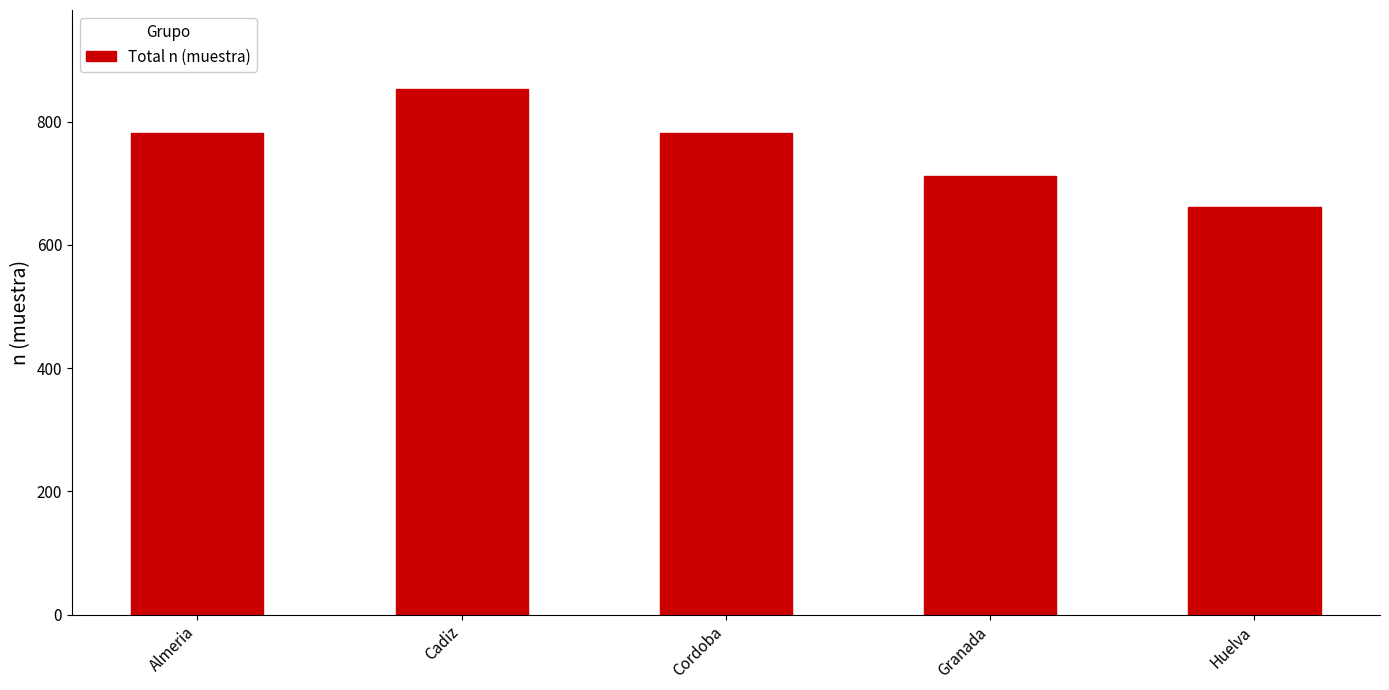

What position from the right is Cadiz?

4